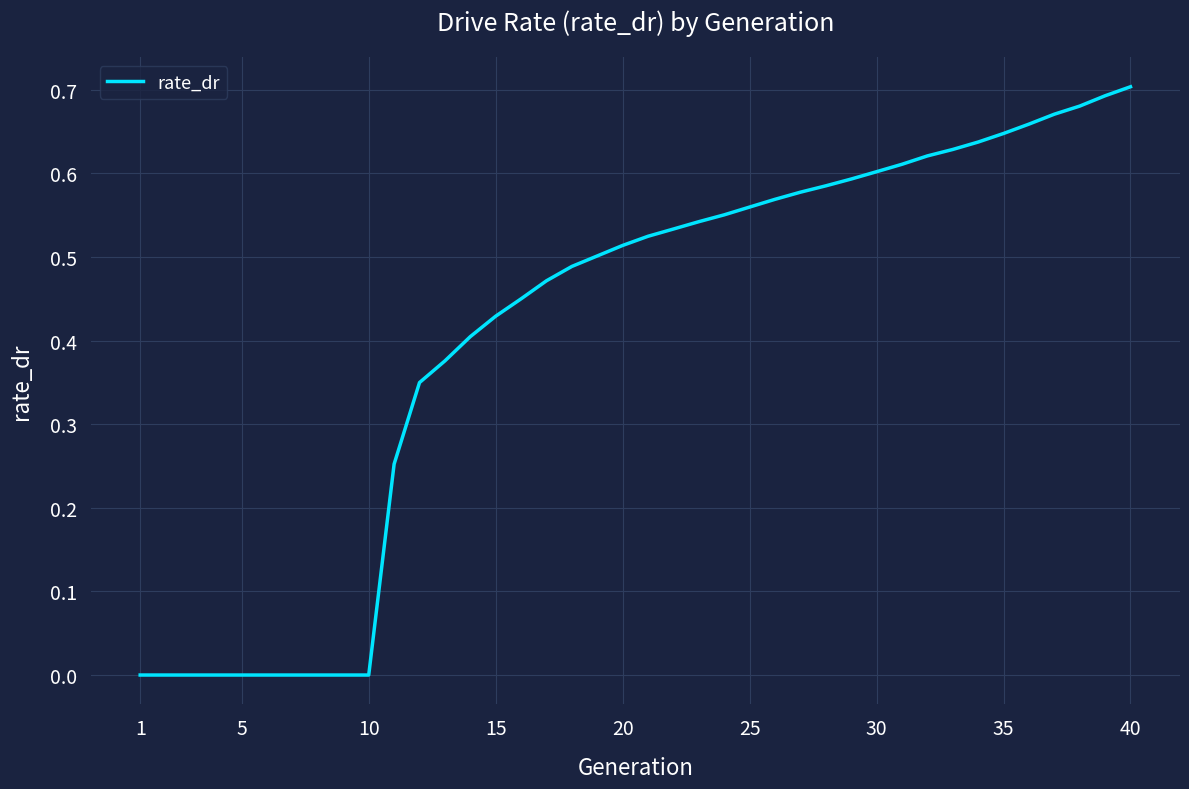

Reading left to right, transcribe all the data shown in this chart.

0.0	0.0	0.0	0.0	0.0	0.0	0.0	0.0	0.0	0.0	0.3	0.3	0.4	0.4	0.4	0.4	0.5	0.5	0.5	0.5	0.5	0.5	0.5	0.6	0.6	0.6	0.6	0.6	0.6	0.6	0.6	0.6	0.6	0.6	0.6	0.7	0.7	0.7	0.7	0.7